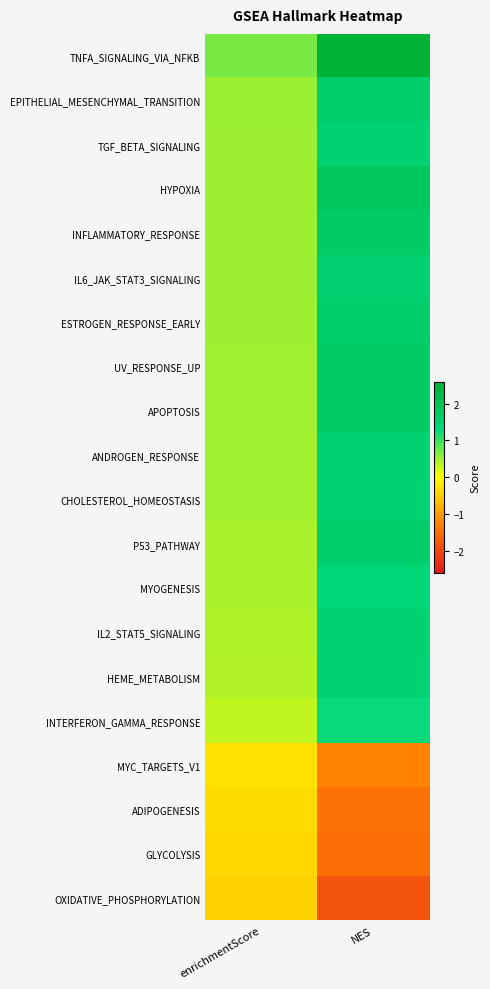

Rank the series at enrichmentScore from lowest to highest value.

OXIDATIVE_PHOSPHORYLATION, GLYCOLYSIS, ADIPOGENESIS, MYC_TARGETS_V1, INTERFERON_GAMMA_RESPONSE, HEME_METABOLISM, IL2_STAT5_SIGNALING, MYOGENESIS, P53_PATHWAY, CHOLESTEROL_HOMEOSTASIS, ANDROGEN_RESPONSE, APOPTOSIS, UV_RESPONSE_UP, ESTROGEN_RESPONSE_EARLY, IL6_JAK_STAT3_SIGNALING, INFLAMMATORY_RESPONSE, HYPOXIA, TGF_BETA_SIGNALING, EPITHELIAL_MESENCHYMAL_TRANSITION, TNFA_SIGNALING_VIA_NFKB